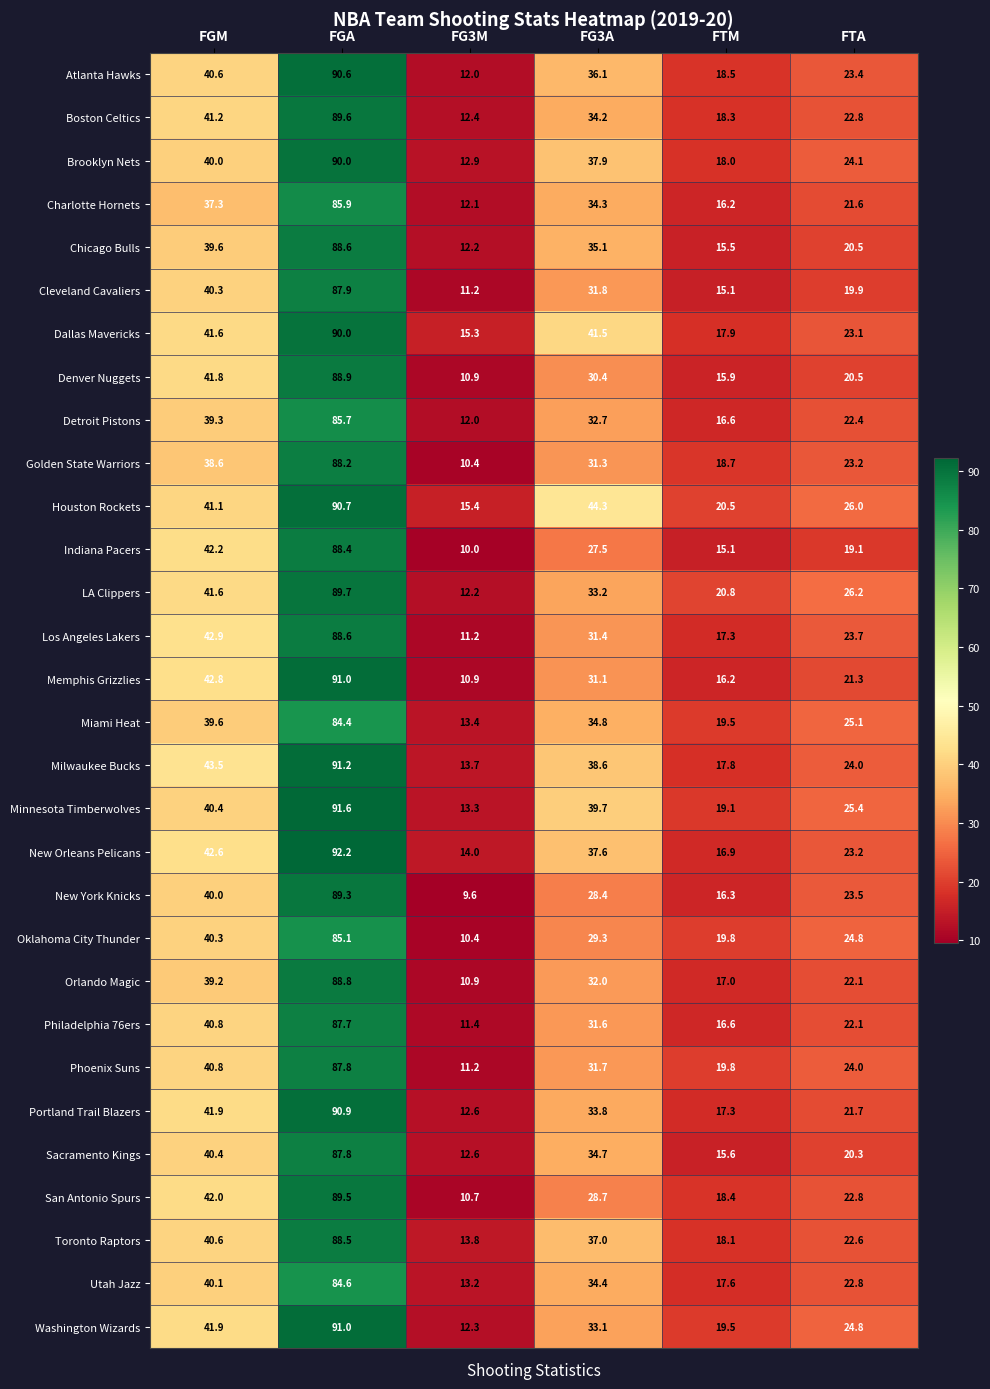

What is the difference between the maximum and second lowest values in the Los Angeles Lakers series?

71.3